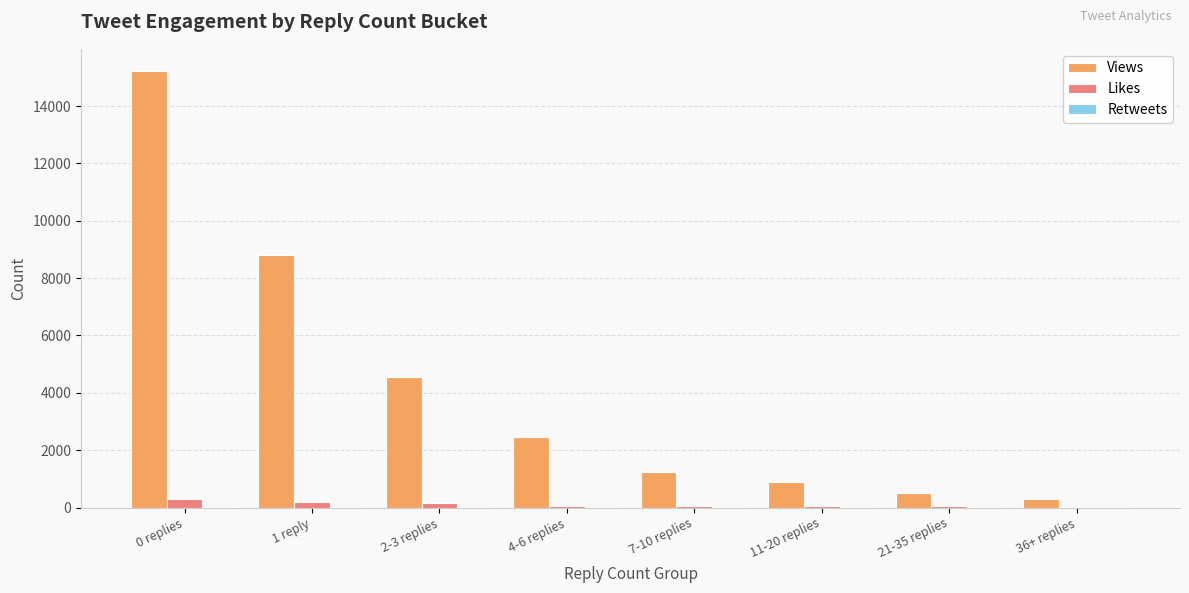

Is it true that Views equals 8874 at 0 replies?

False